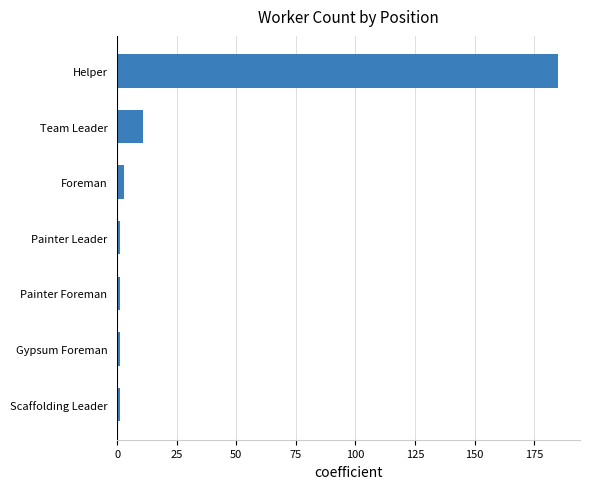

Is it true that the value at Helper is 119?

False